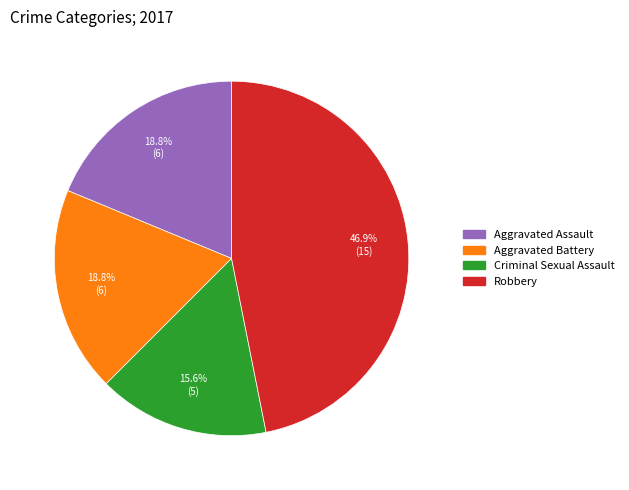

To the nearest percent, what is the average slice percentage?

25%